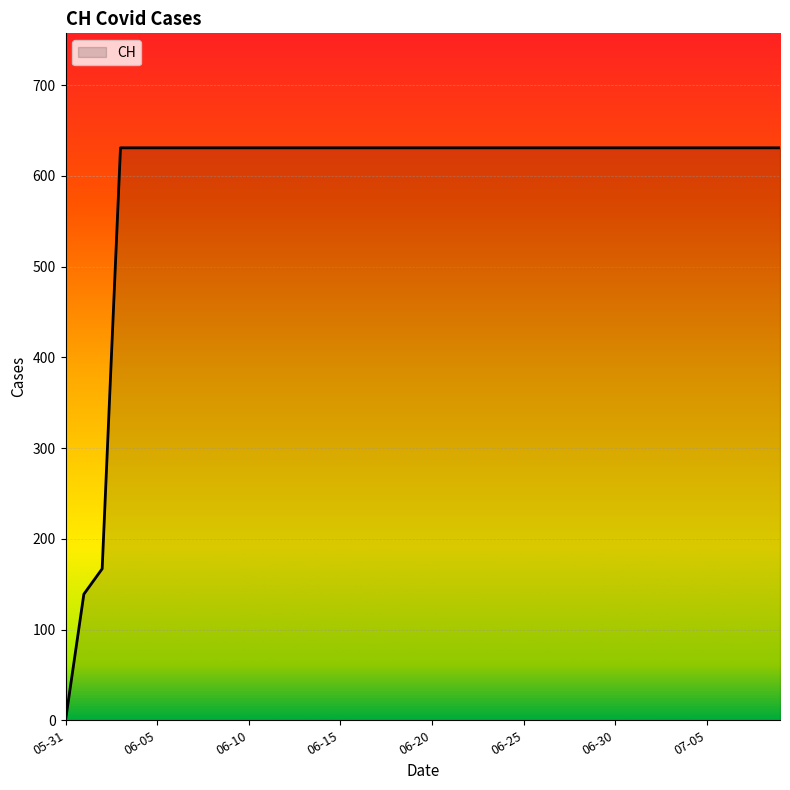

What is the difference between the maximum and minimum values?

631